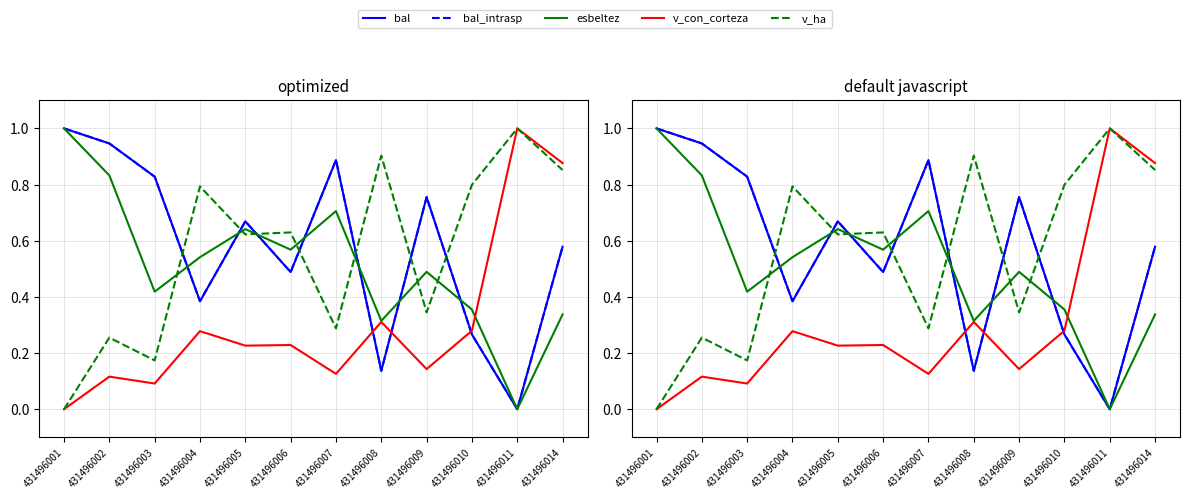

What is the difference between the highest and lowest values at 431496008?

0.8